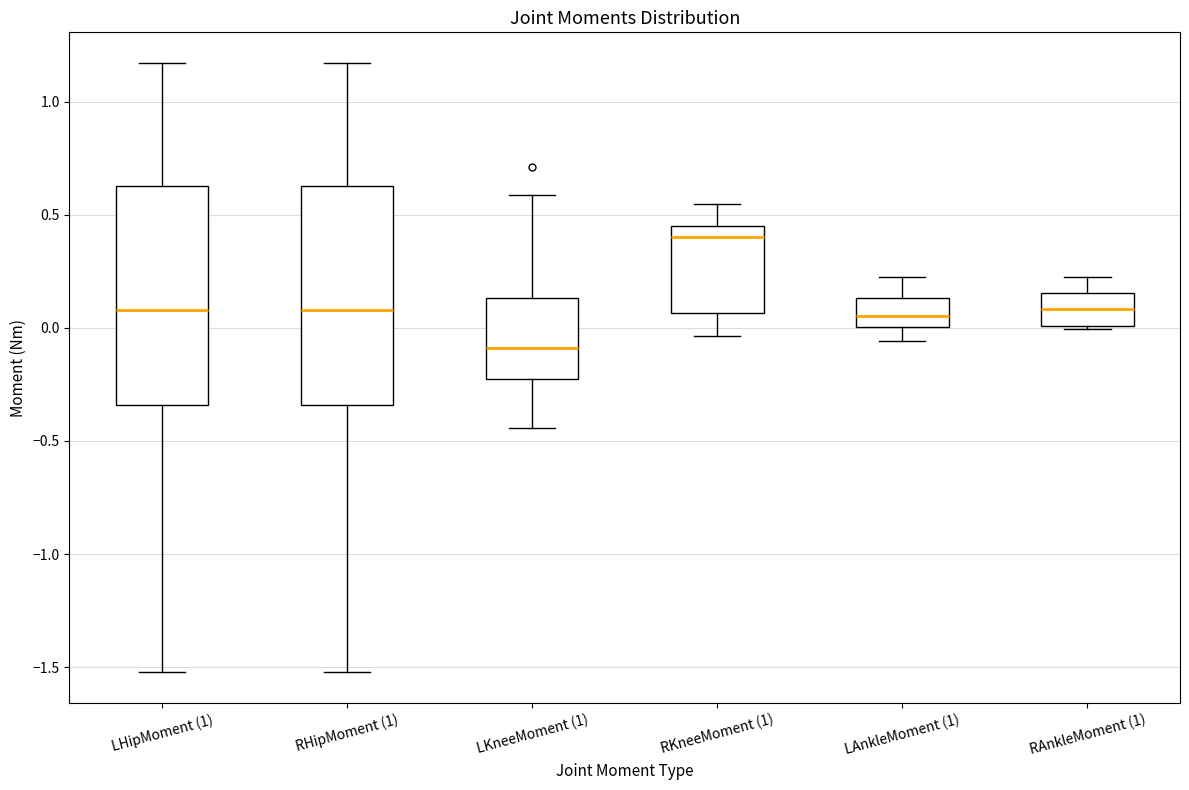

Which box's median line is the highest?

RKneeMoment (1)